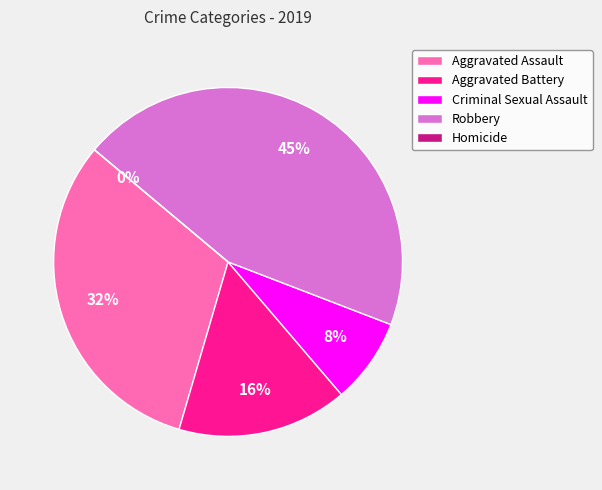

Count the number of slices in the pie.

5